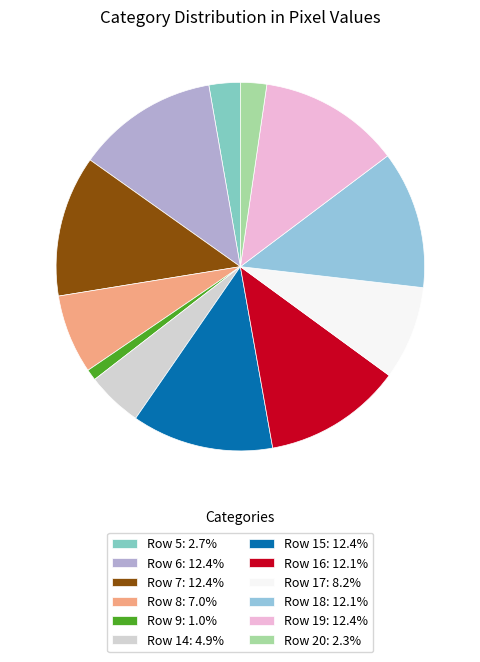

Which category has the smallest portion of the pie?

Row 9